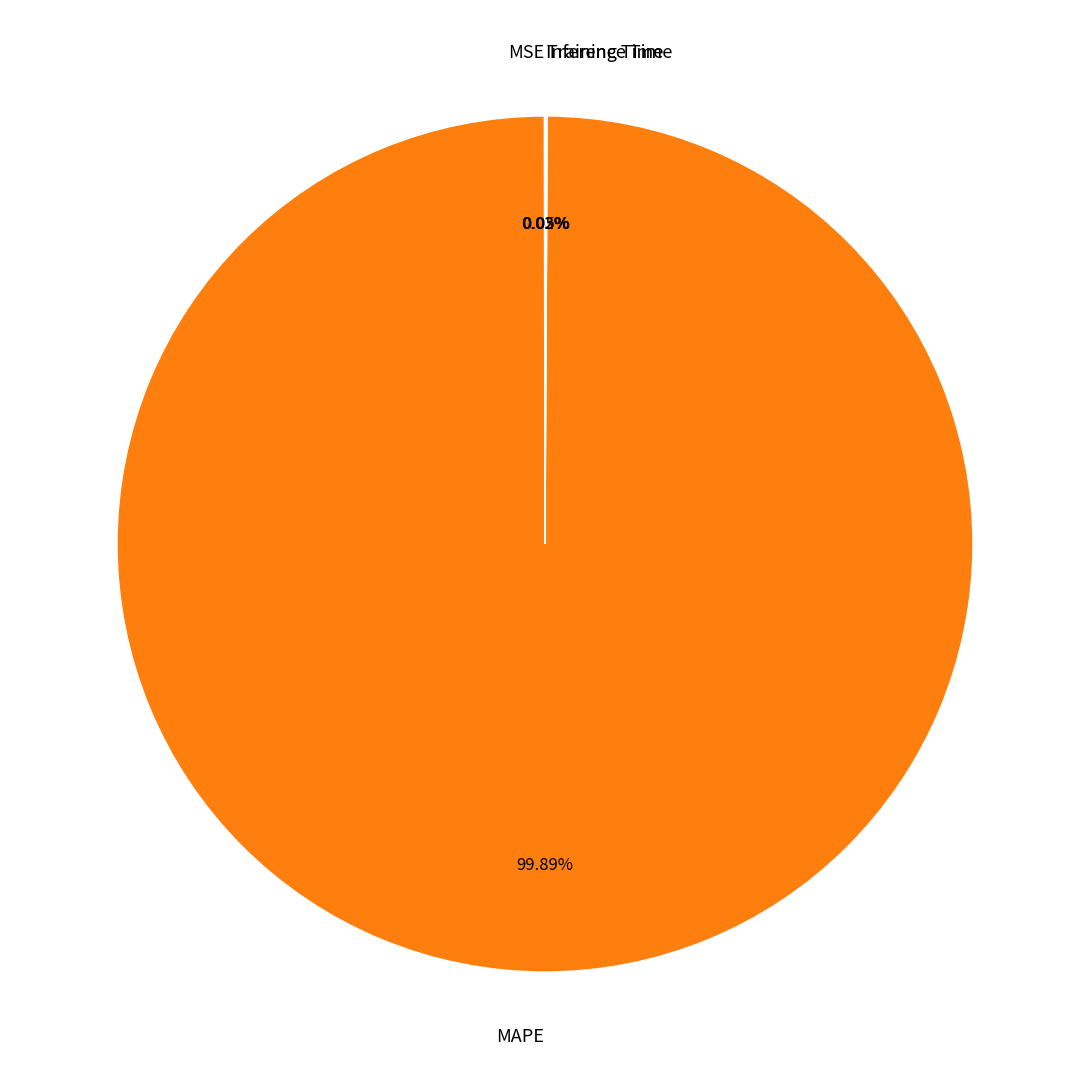

To the nearest percent, what is the average slice percentage?

25%